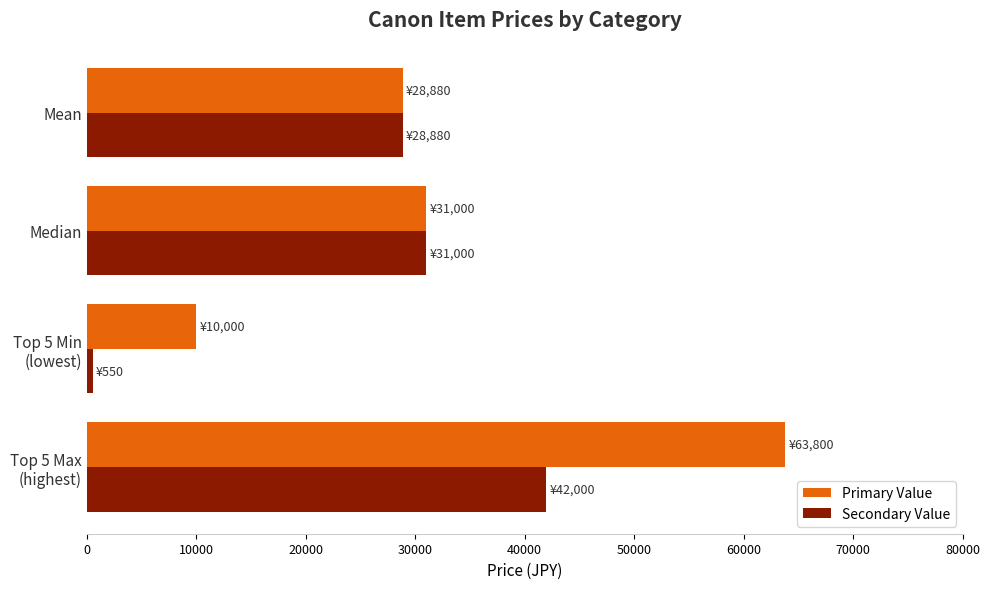

Rank the series by their maximum value, from lowest to highest.

Secondary Value, Primary Value